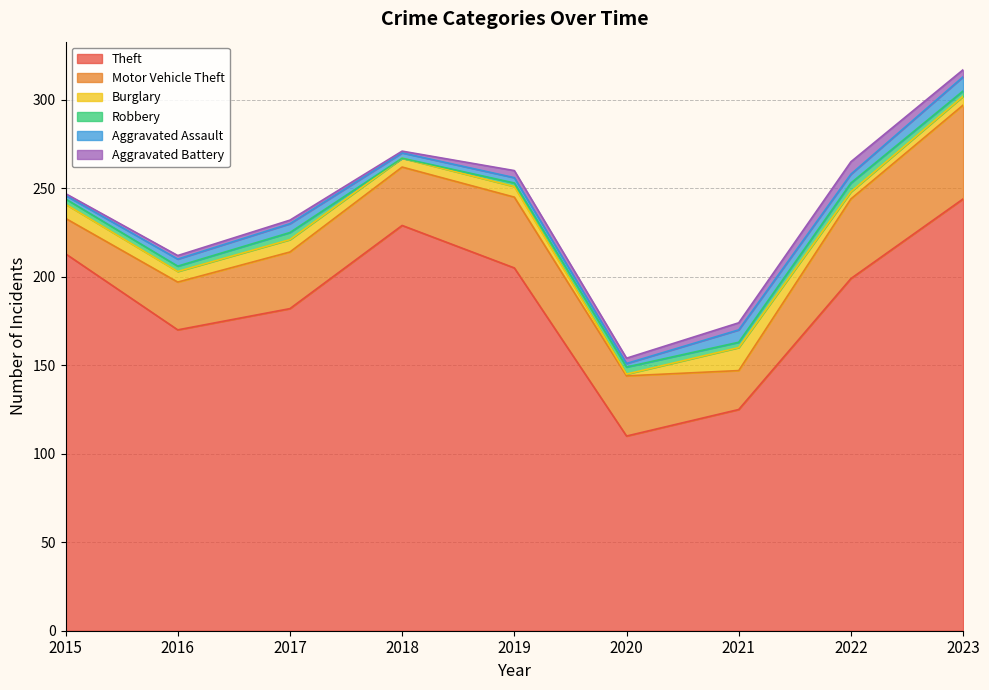

In Robbery, how many points are lower than both neighbors (excluding endpoints)?

2